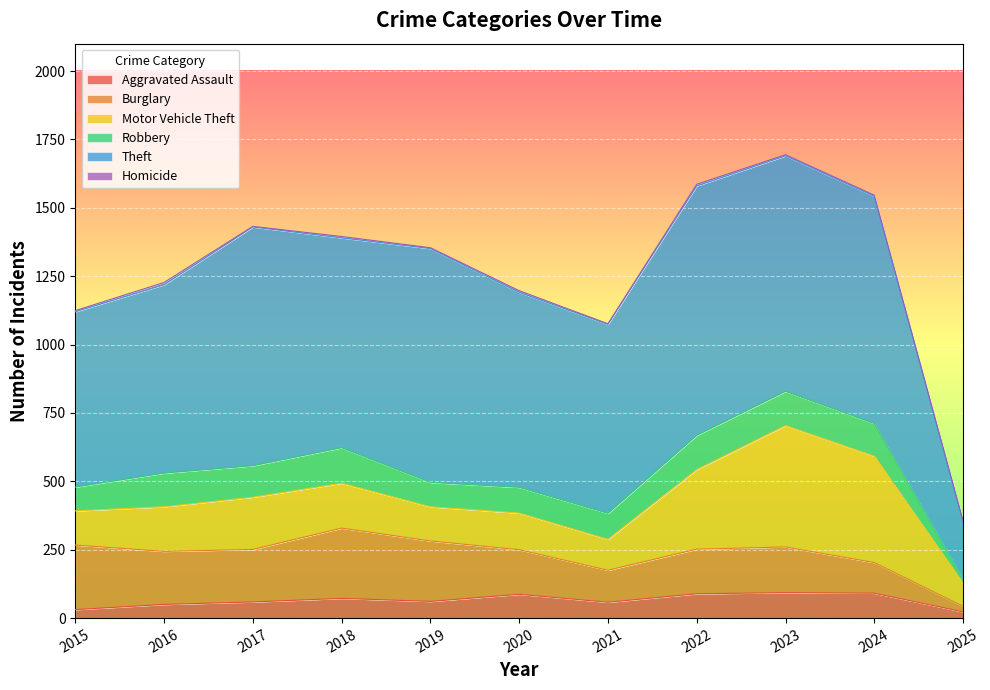

Is the value of Motor Vehicle Theft at 2017 greater than the value of Robbery at 2023?

Yes